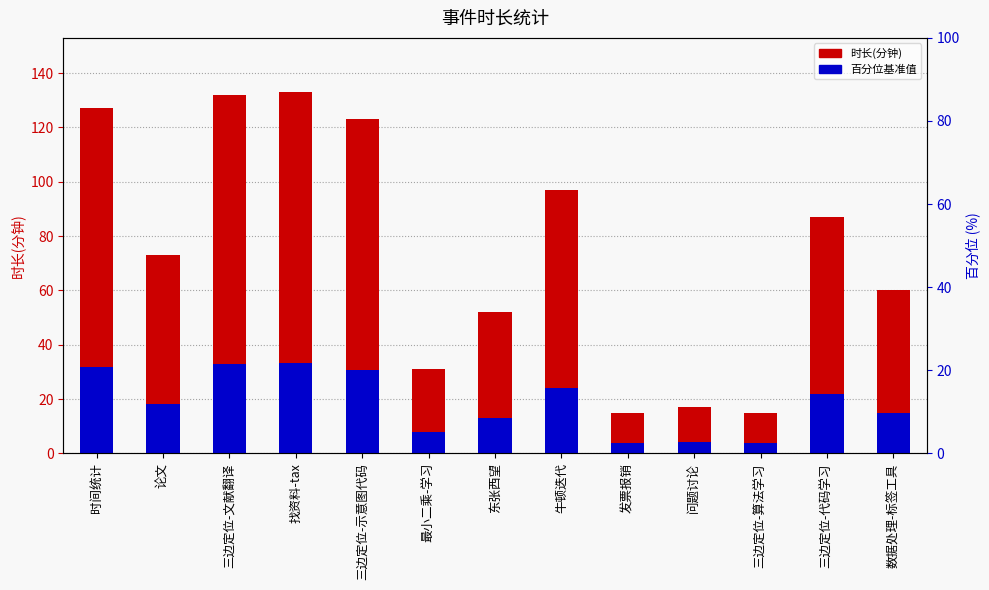

What position from the left is 发票报销?

9